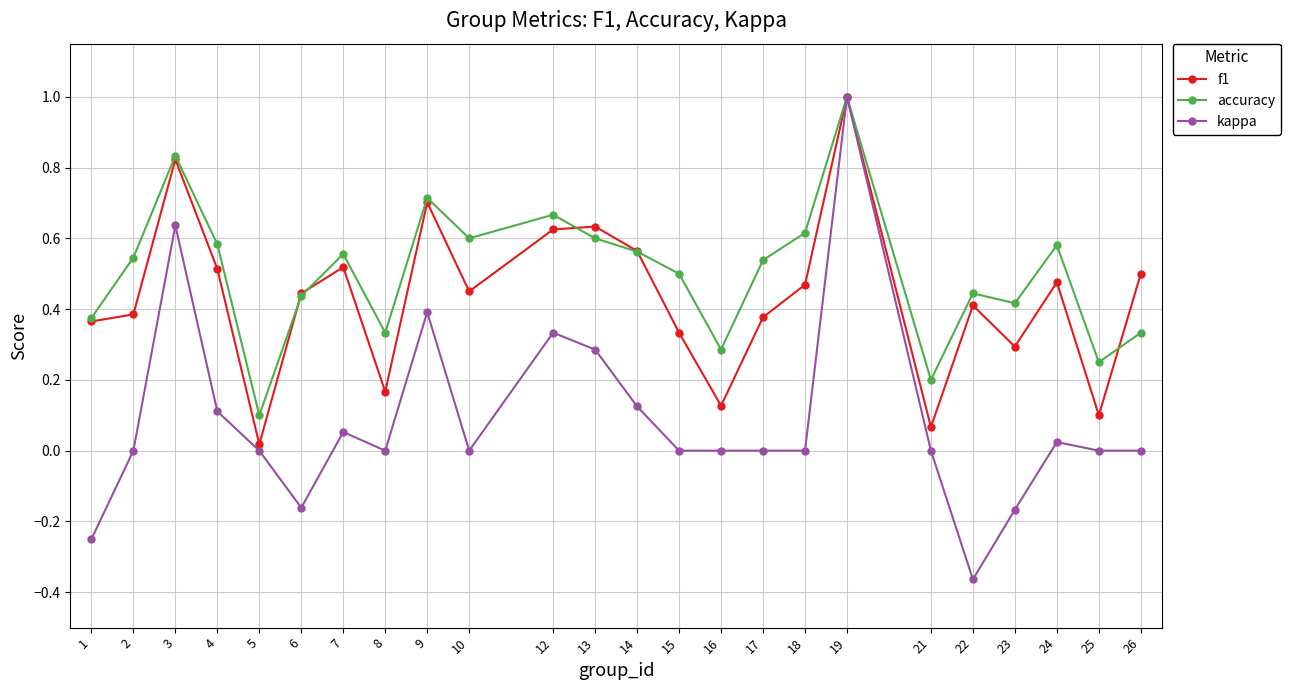

Is it true that kappa equals -0.5 at 15?

False